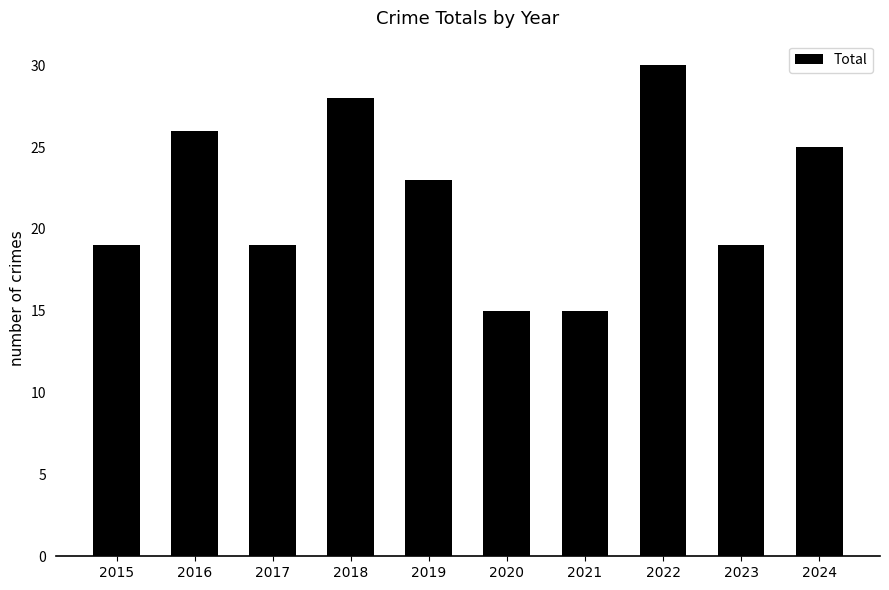

Between 2021 and 2015, which is larger?

2015